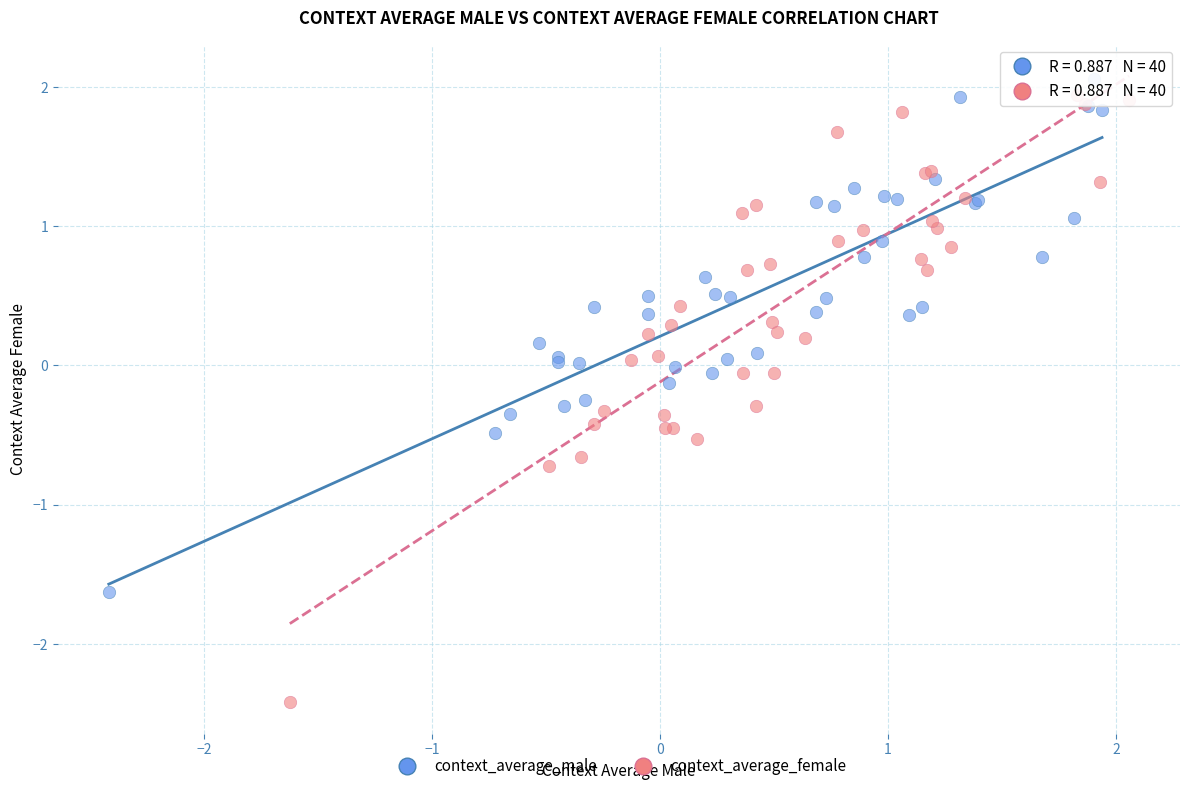

Which series reaches the minimum Y coordinate?

context_average_female